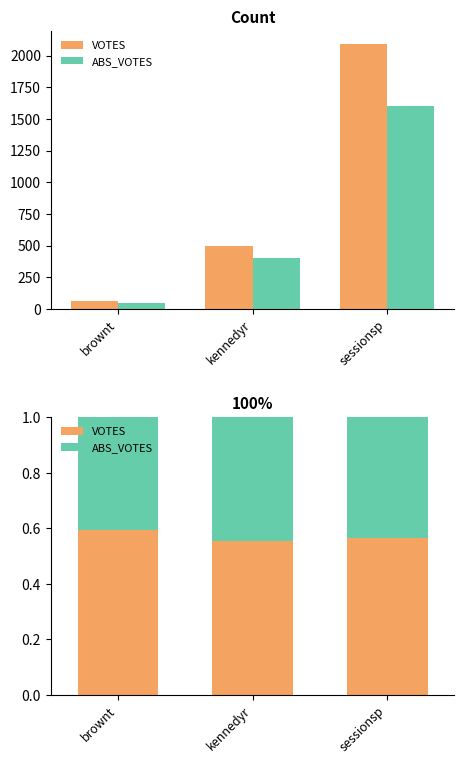

What is the lowest value of the ABS_VOTES series?

0.4